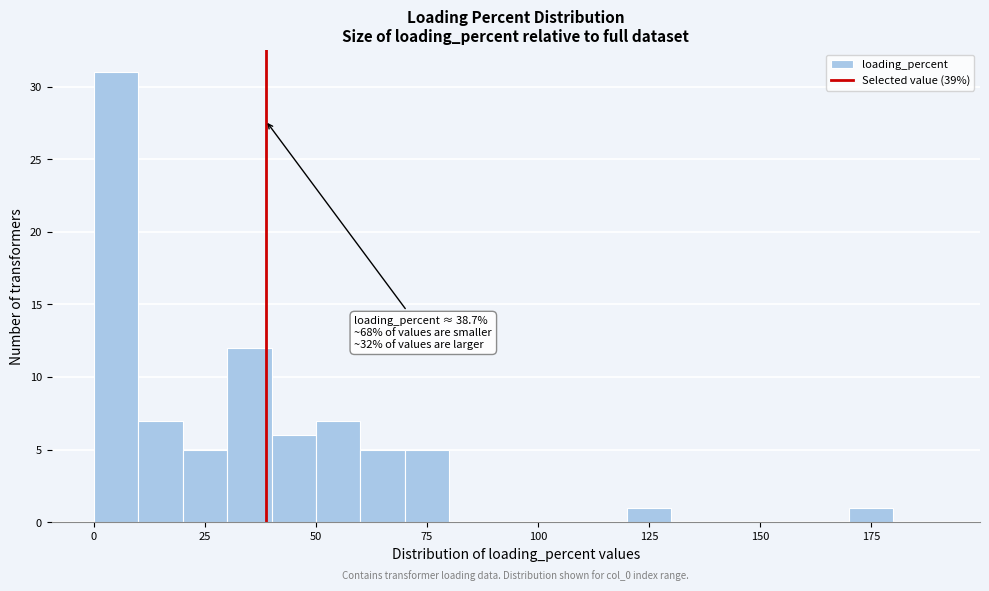

Read against the x-axis, roughly where is the centre of the tallest bar?

5